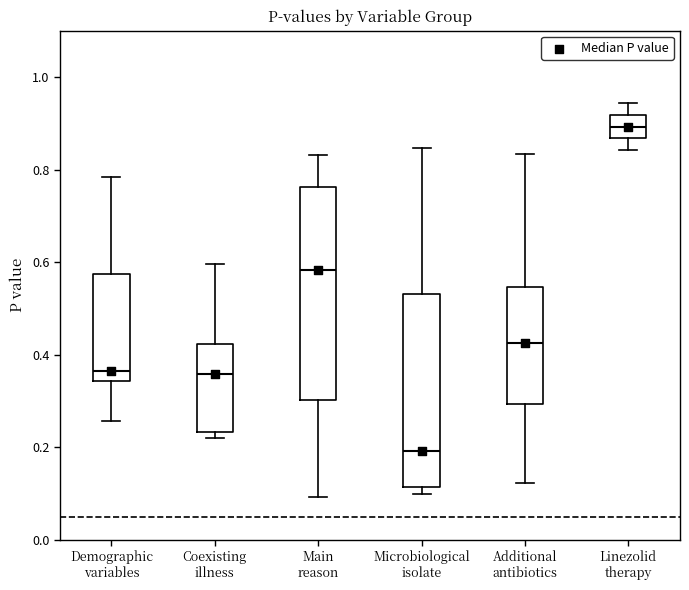

Reading left to right, read every box against the y-axis: the position of its median line, the range the box covers, and the ends of its whiskers. The values are not printed on the chart, so give them approximately, as read against the axis.

Demographic variables: median 0.36, box 0.34 to 0.58, whiskers 0.26 to 0.78
Coexisting illness: median 0.36, box 0.24 to 0.42, whiskers 0.22 to 0.60
Main reason: median 0.58, box 0.30 to 0.76, whiskers 0.10 to 0.84
Microbiological isolate: median 0.20, box 0.12 to 0.54, whiskers 0.10 to 0.84
Additional antibiotics: median 0.42, box 0.30 to 0.54, whiskers 0.12 to 0.84
Linezolid therapy: median 0.90, box 0.86 to 0.92, whiskers 0.84 to 0.94